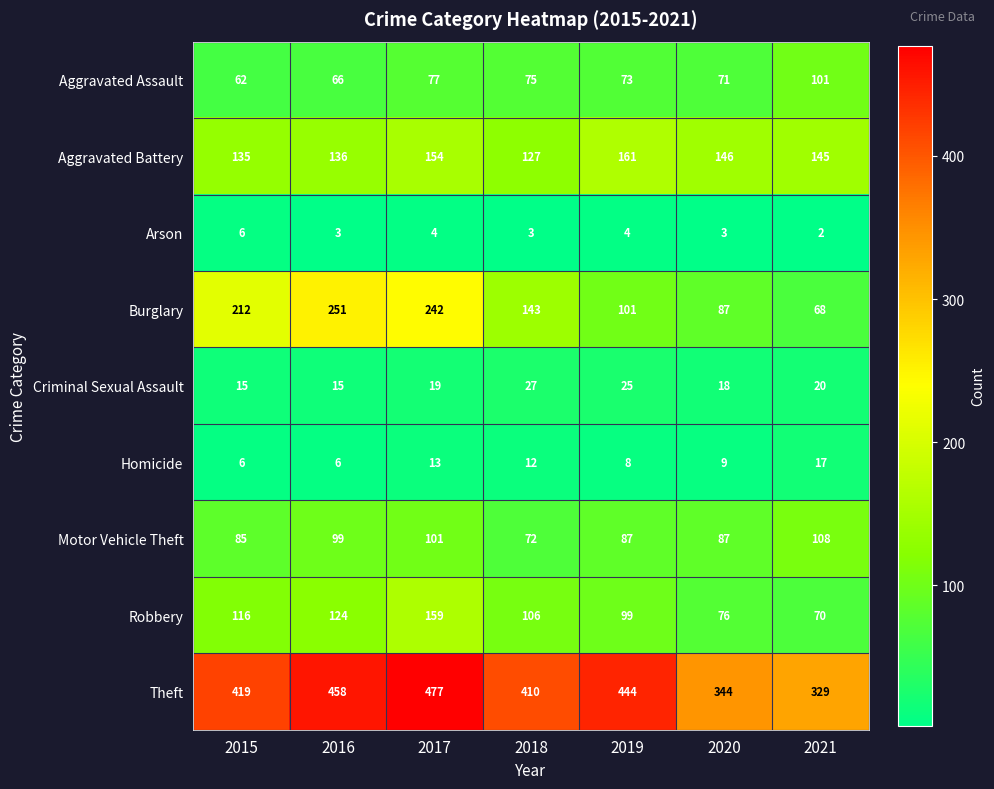

List the labels in order of Aggravated Battery value, smallest first.

2018, 2015, 2016, 2021, 2020, 2017, 2019